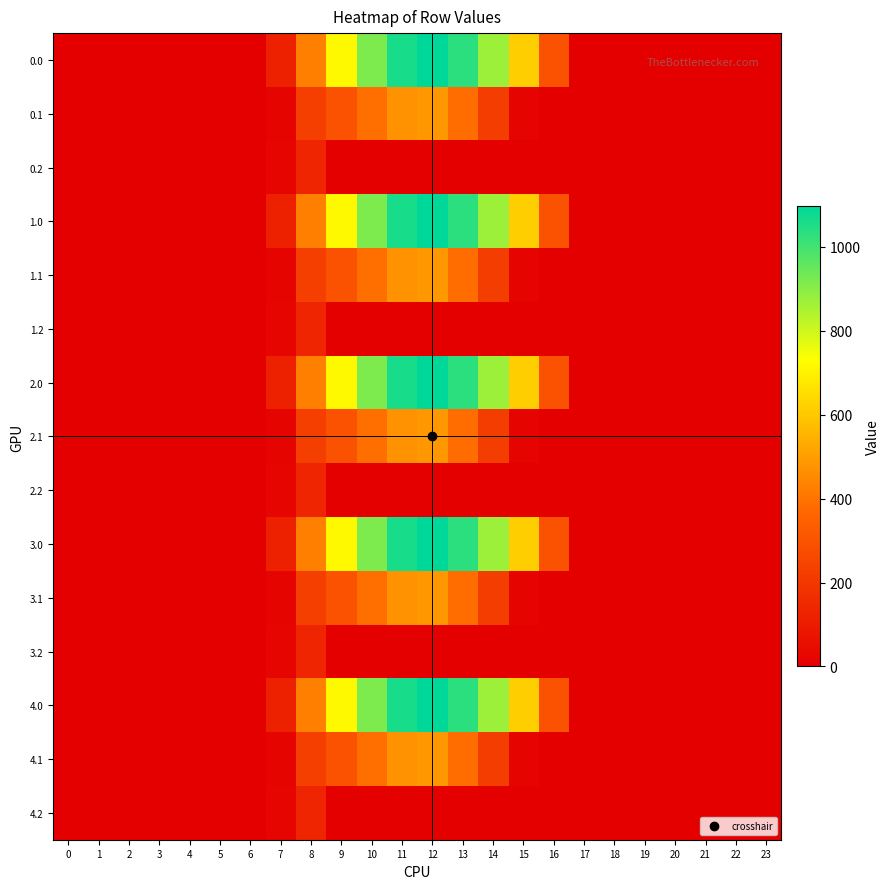

What is the total value across all series at 16?

1472.7